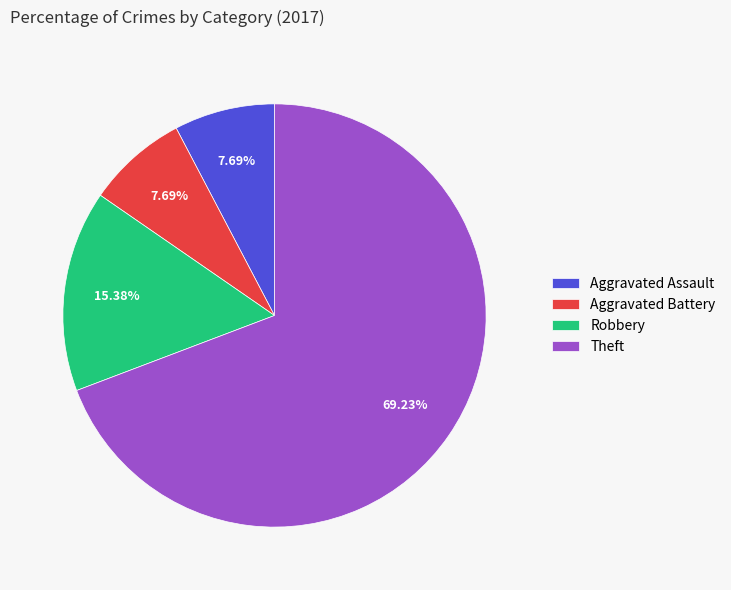

What is the ratio of the value at Theft to the value at Aggravated Assault?

9.0